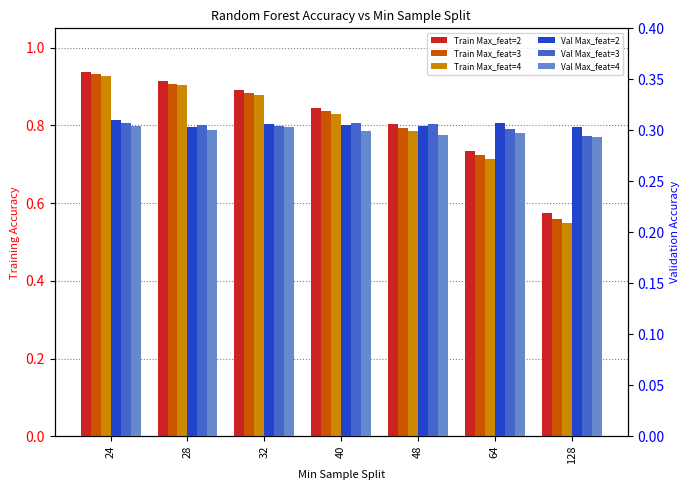

Which series has the largest total across all categories?

Train Max_feat=2